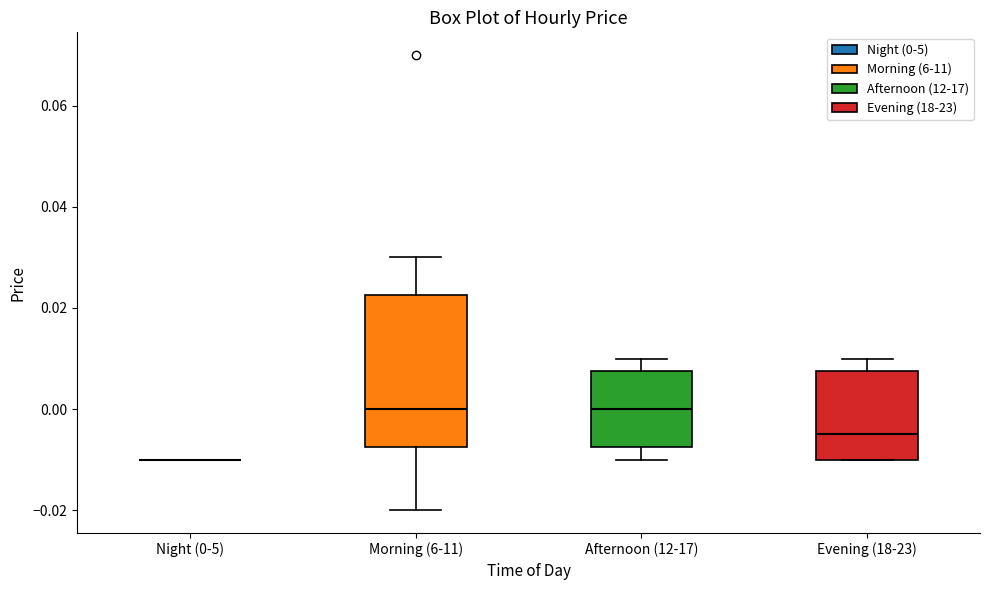

Where does the median line of the box for Evening (18-23) sit on the y-axis? The values are not printed on the chart, so give them approximately, as read against the axis.

-0.004